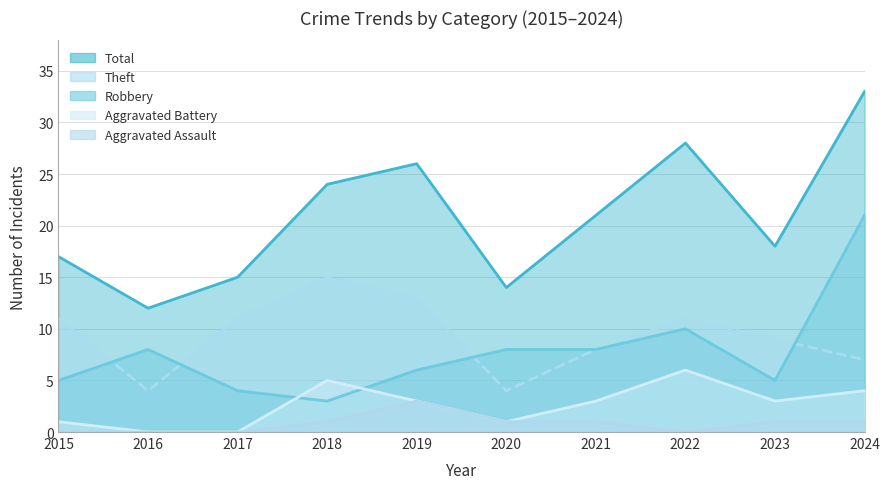

True or false: Theft has a value of 13 at 2021.

False